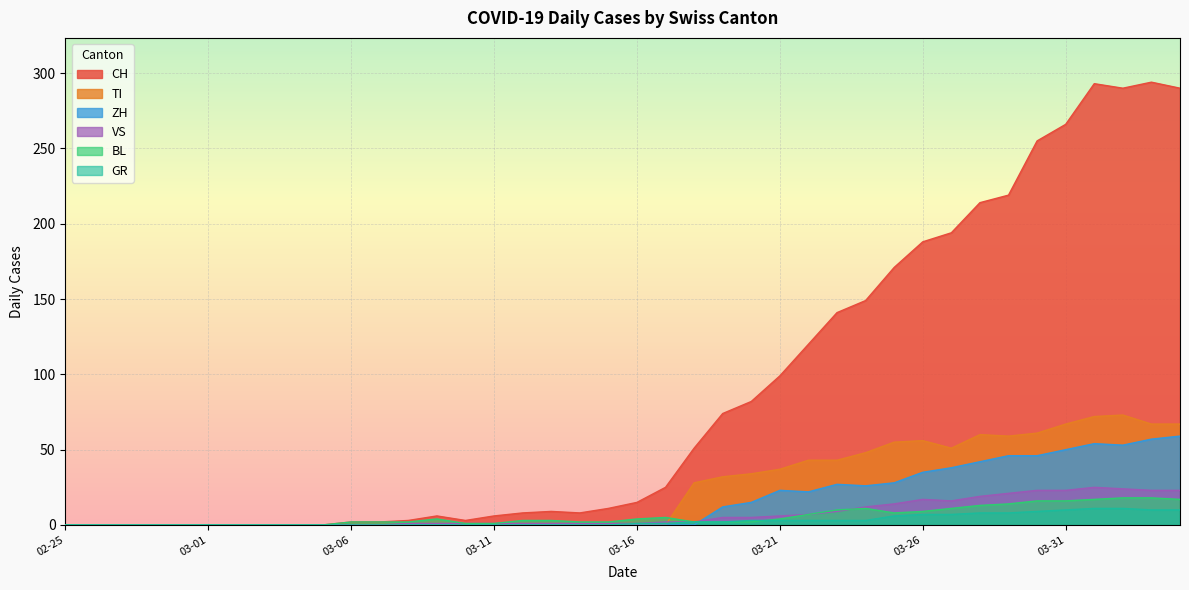

What is the label of the 28th point from the left?

2020-03-23